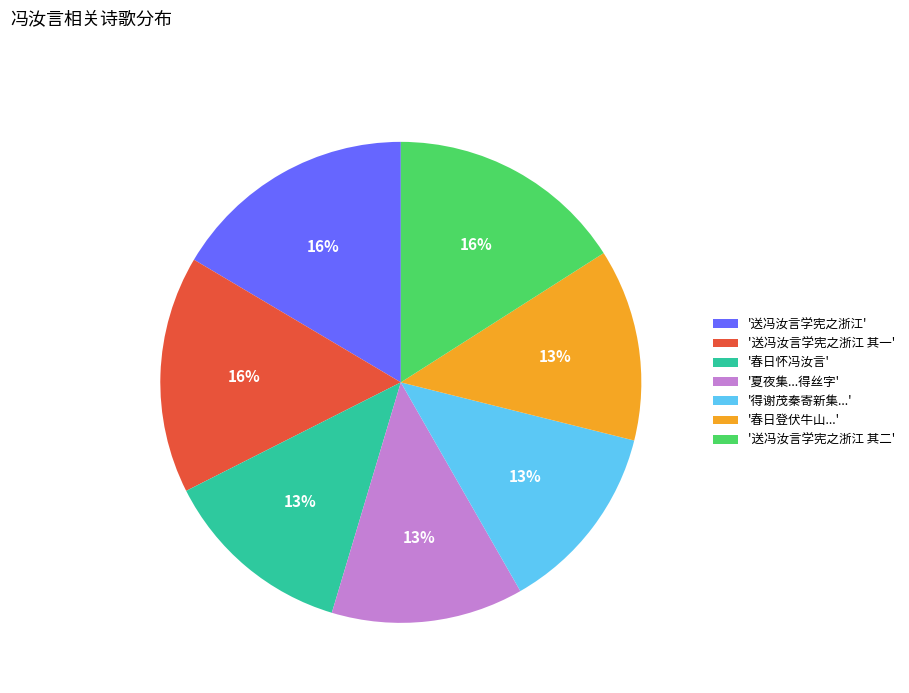

Is '得谢茂秦寄新集...' the majority of the pie?

No